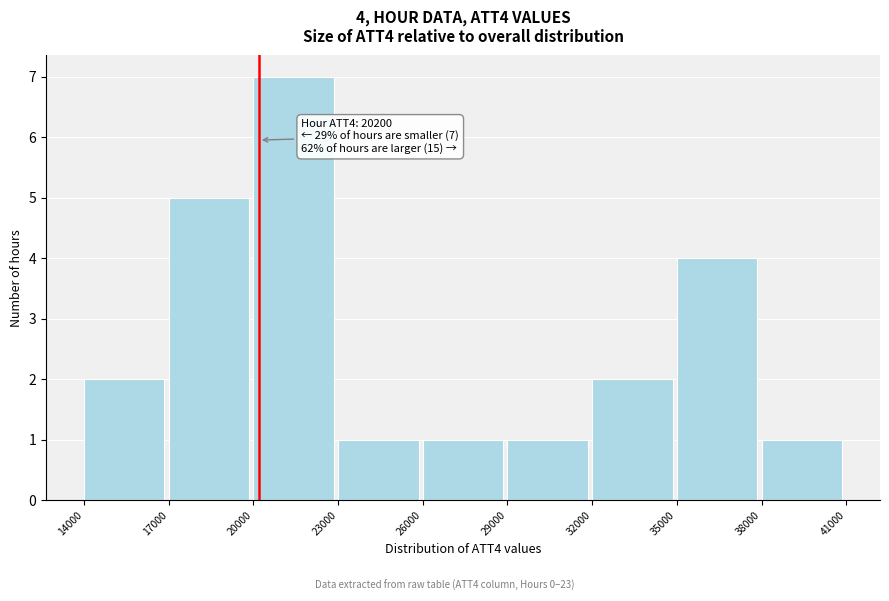

Over which range of the x-axis is the bar tallest?

20000 to 23000